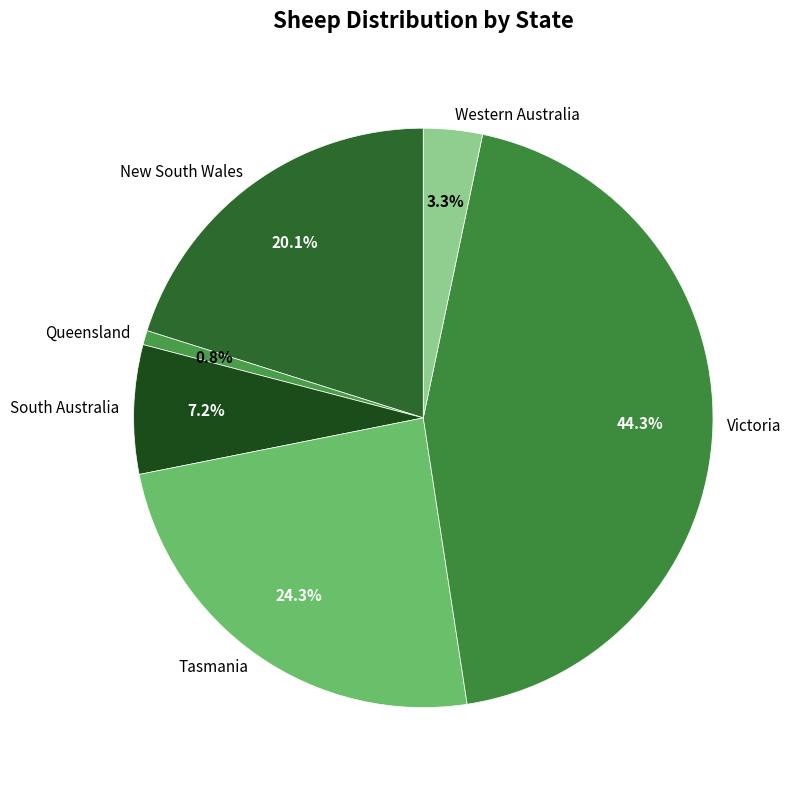

To the nearest percent, what is the difference between the New South Wales and Western Australia slice percentages?

17%